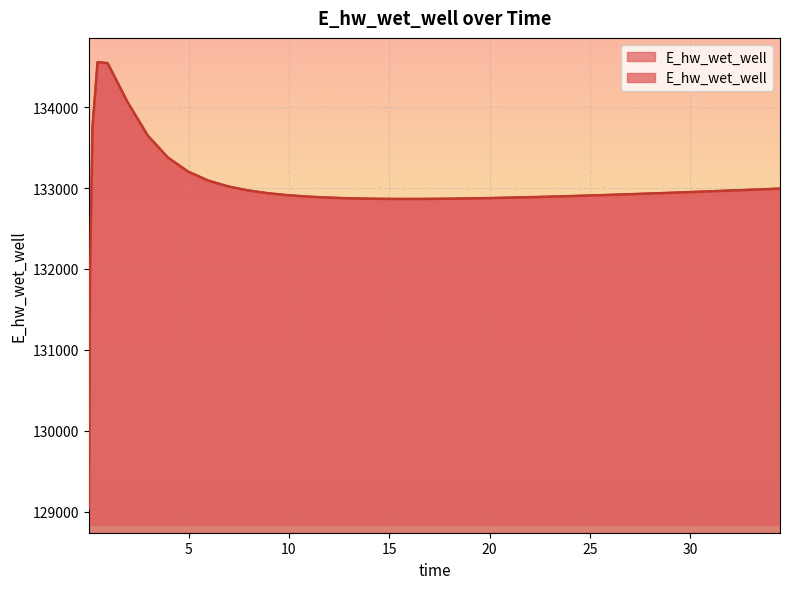

Reading left to right, transcribe all the data shown in this chart.

129042.8	131918.0	133758.6	134554.0	134542.0	134057.5	133648.2	133376.7	133204.0	133093.0	133019.8	132969.9	132935.2	132910.7	132893.3	132881.2	132873.1	132870.2	132866.5	132864.9	132865.0	132866.6	132869.4	132873.3	132878.0	132883.4	132889.5	132896.2	132899.7	132907.1	132914.9	132923.1	132931.6	132940.4	132949.5	132958.8	132968.3	132973.1	132982.9	132992.9